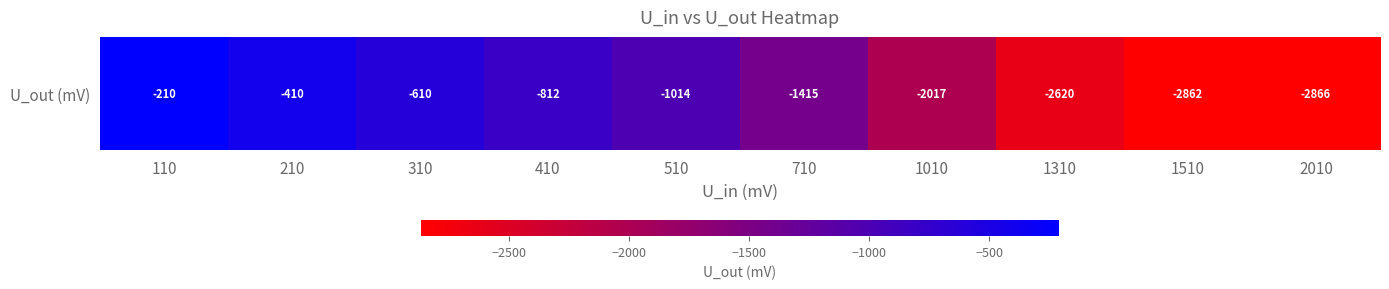

What is the maximum value shown in the chart?

-210